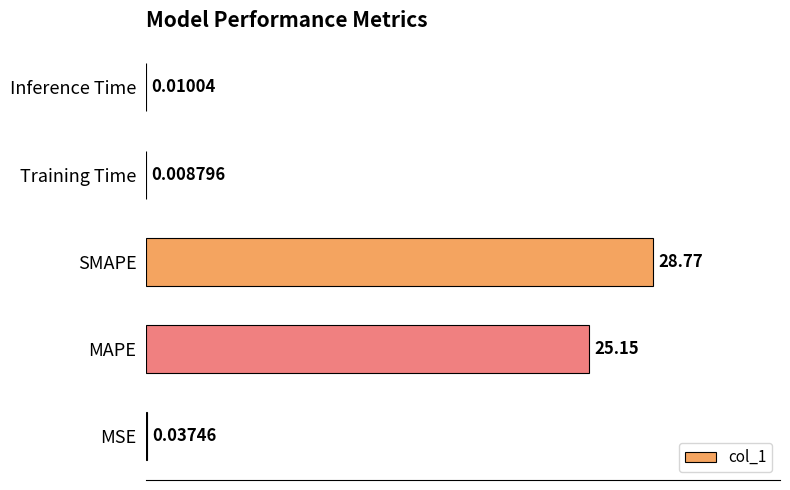

What is the sum of all values?

54.0